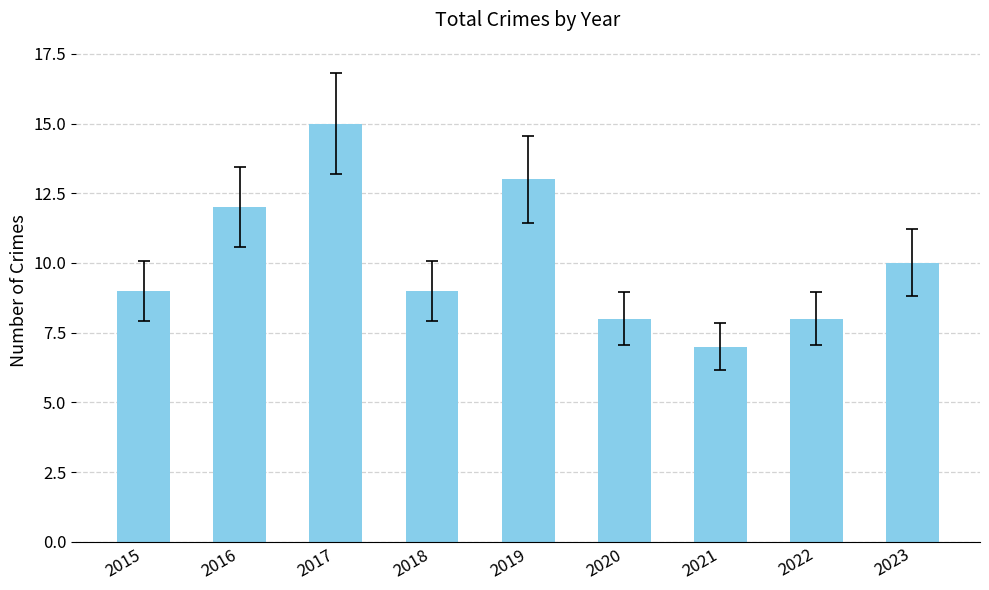

What value does the data have at 2022?

8